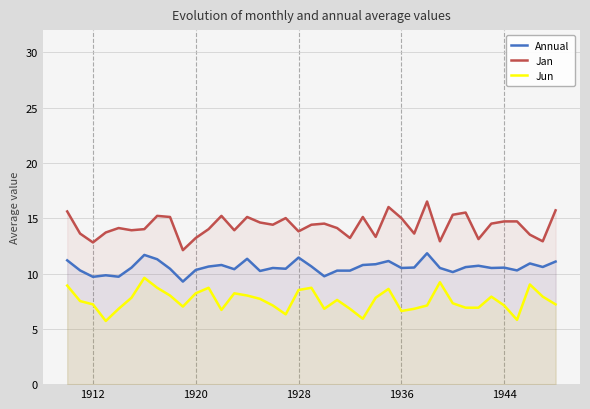

Which series has the largest total across all categories?

Jan